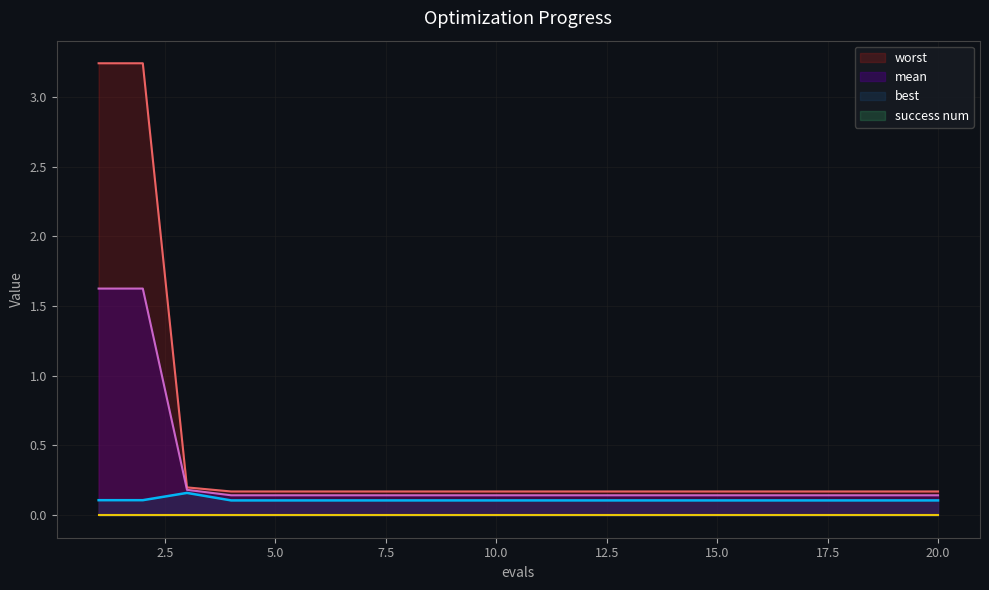

True or false: best and worst intersect in this chart.

False